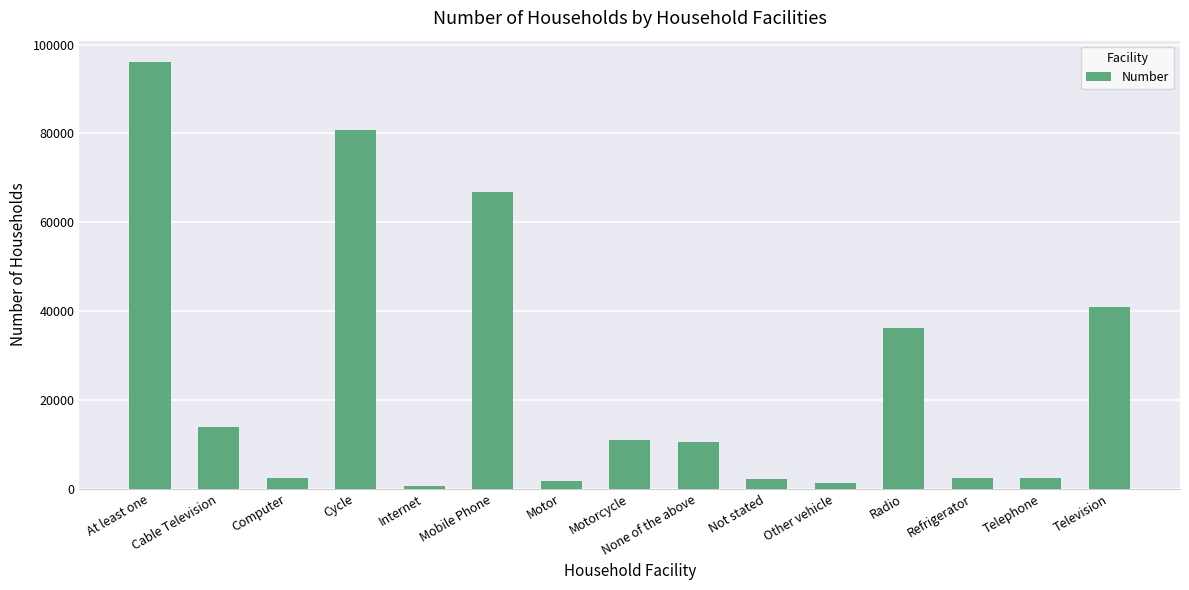

Which label corresponds to the largest value in the chart?

At least one